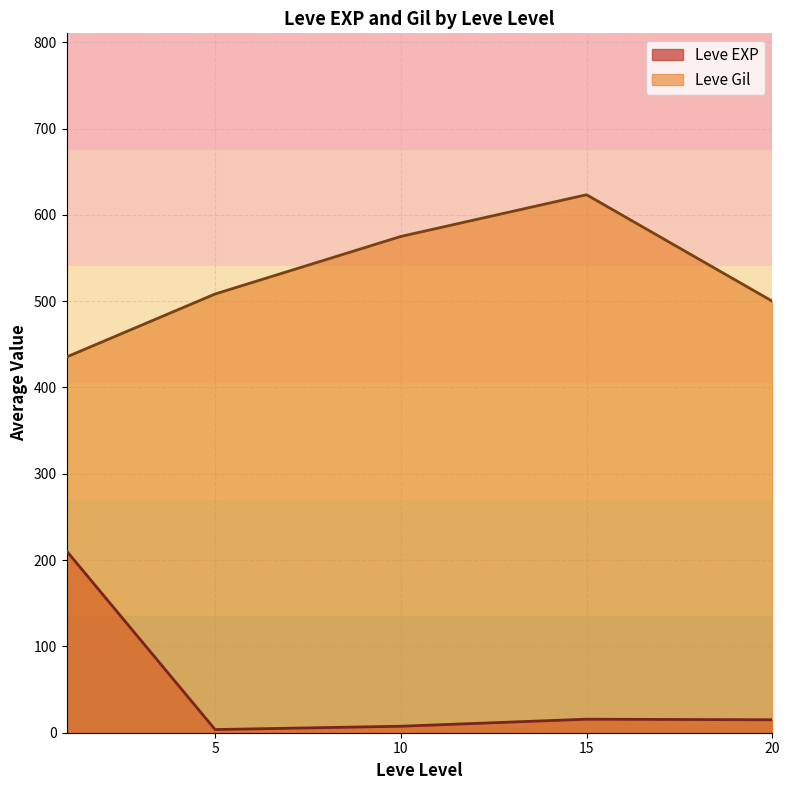

How many interior local valleys does the Leve Gil series have?

0